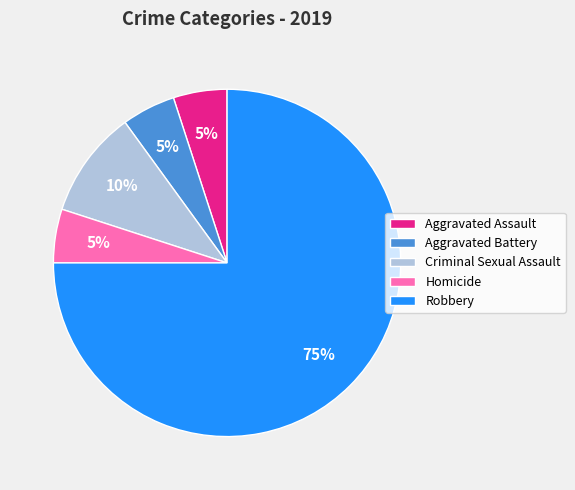

Combined, do Aggravated Assault and Homicide account for over 50%?

No